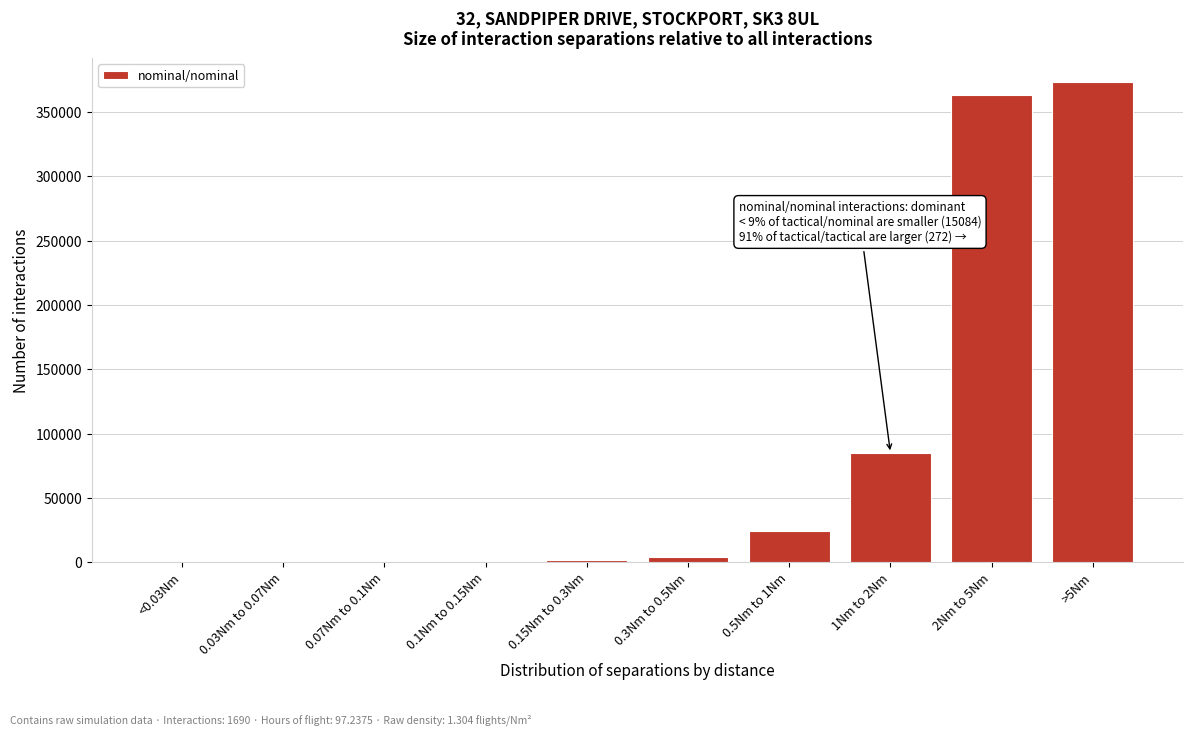

Is it true that the value at 0.5Nm to 1Nm is 23882?

True